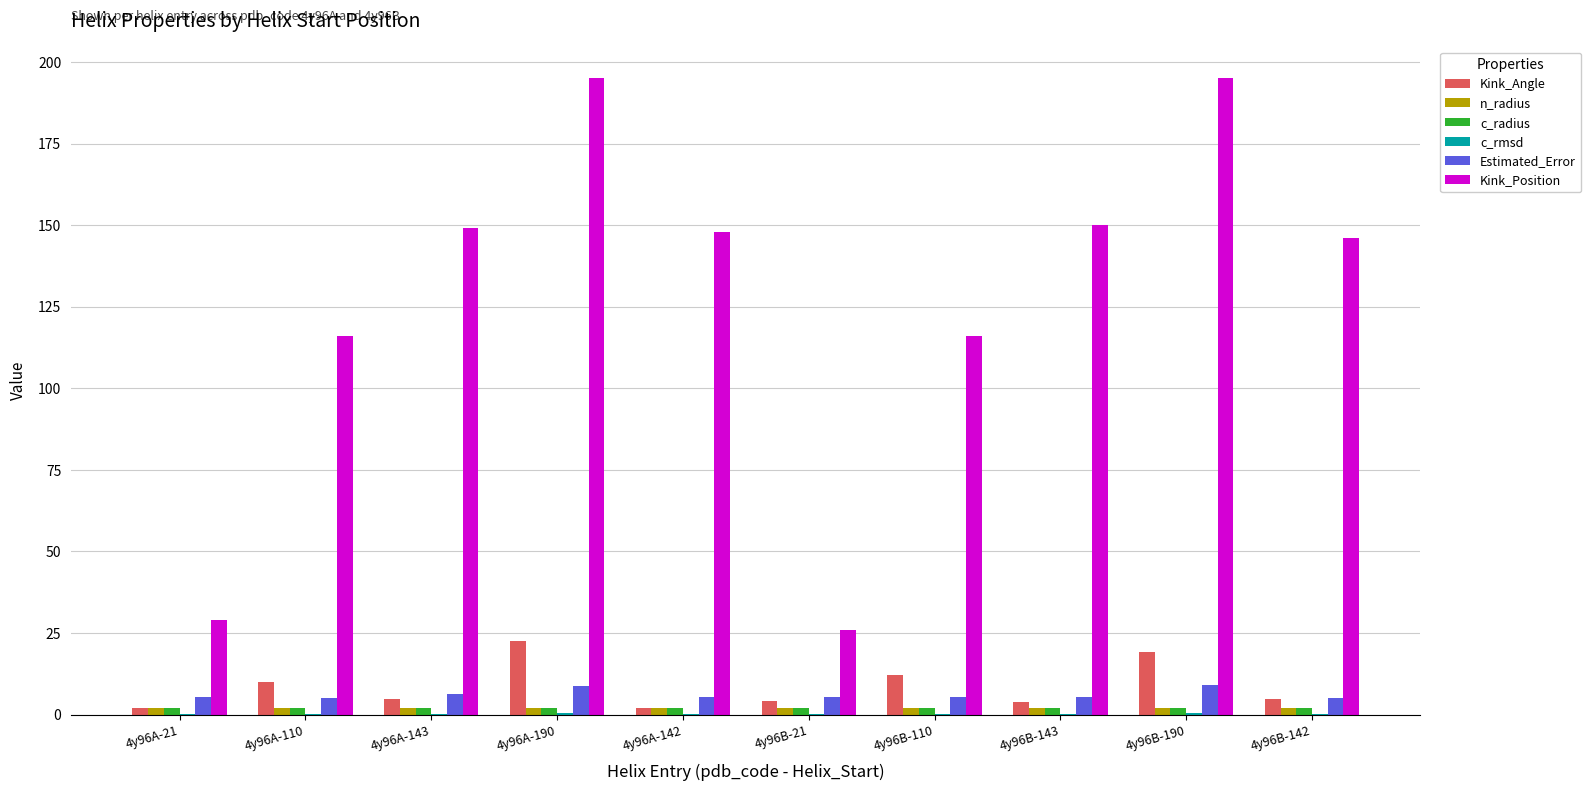

Is it true that Estimated_Error equals 5.4 at 4y96B-110?

True